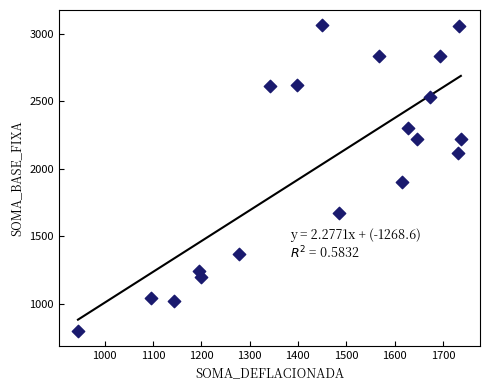

What is the range of Y values (max minus min)?

2258.6